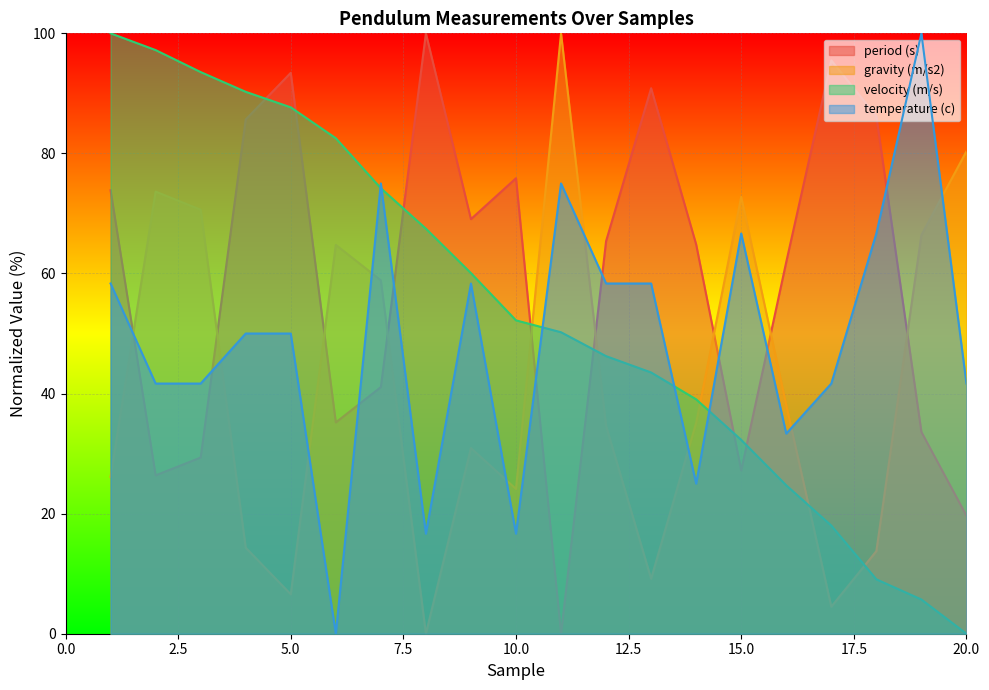

What is the spread (max minus min) of values at 10.0?

59.2